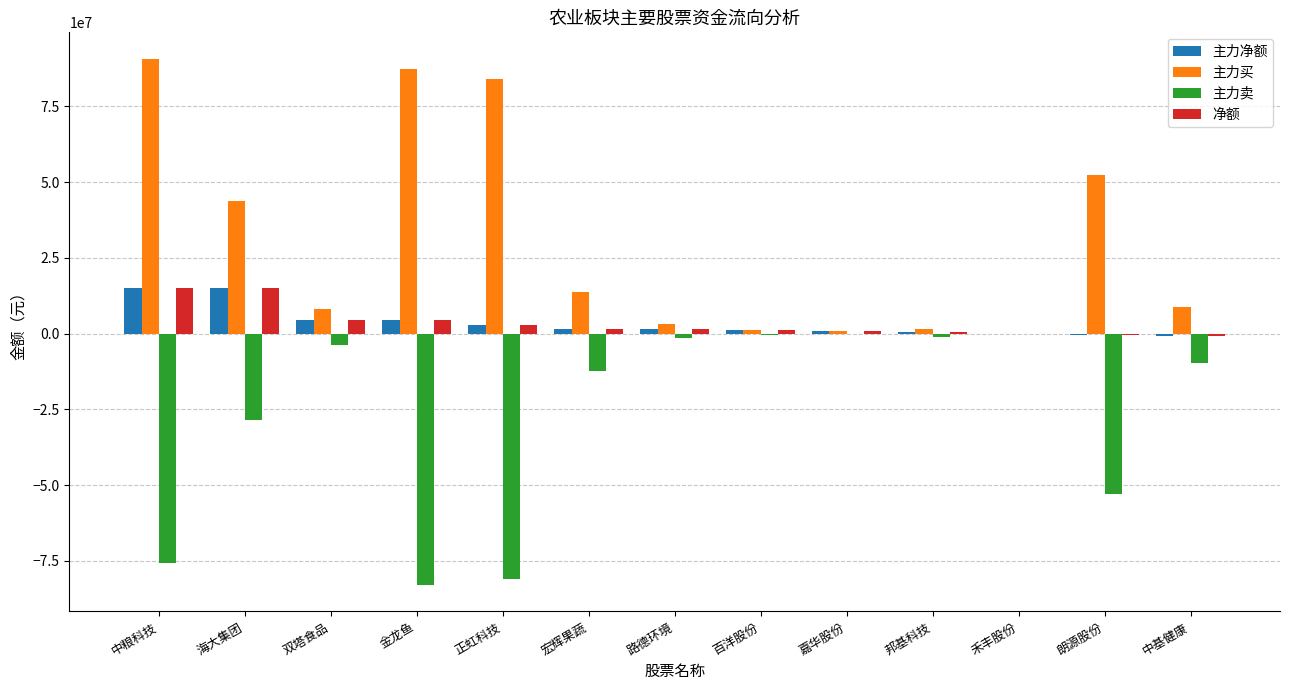

Is the value of 主力卖 at 海大集团 greater than the value of 主力买 at 百洋股份?

No